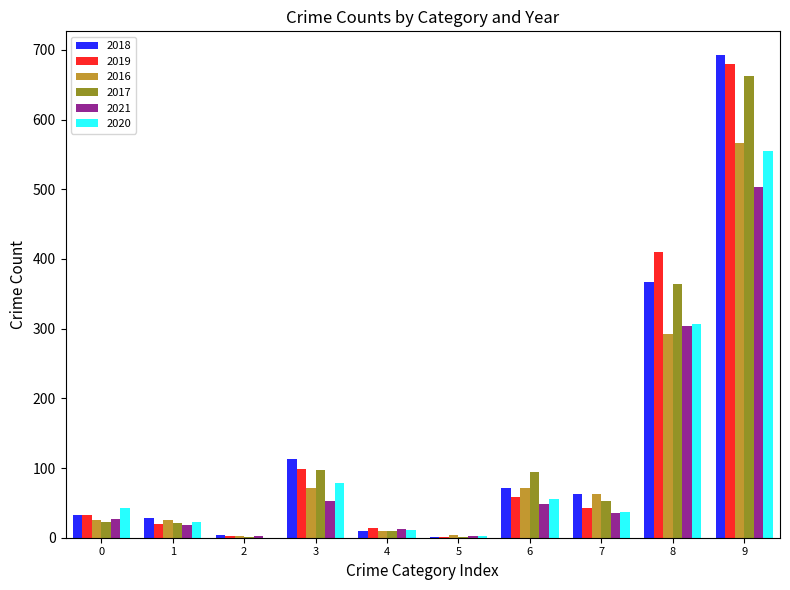

Is the value of 2019 at 6 greater than the value of 2020 at 5?

Yes